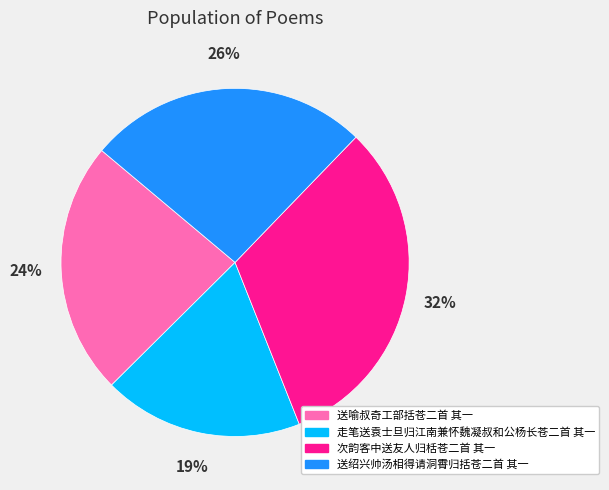

Does 送喻叔奇工部括苍二首 其一 account for over 50% of the chart?

No